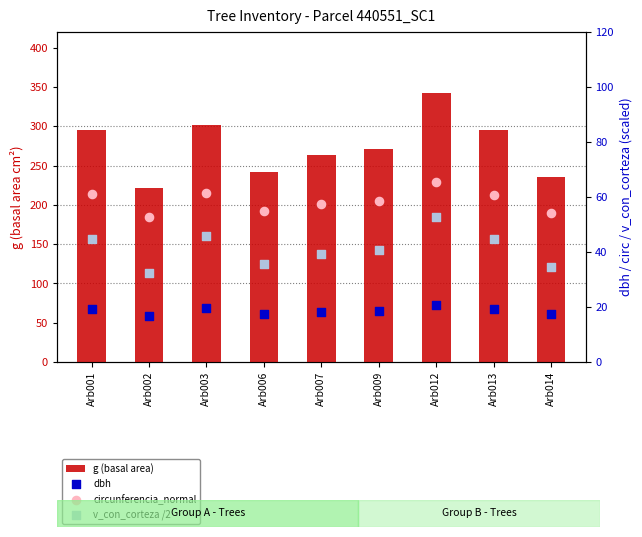

What is the total value across all series at Arb001?

420.1